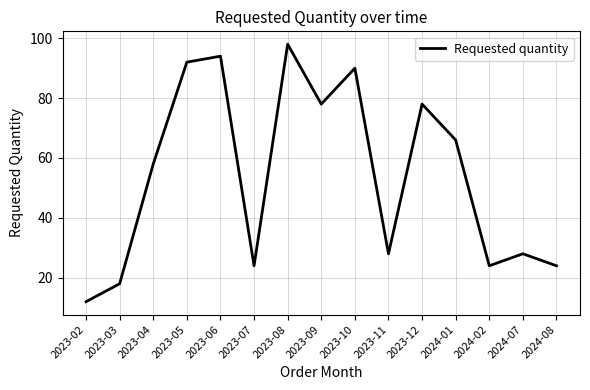

True or false: the data has more than 1 interior local peaks.

True